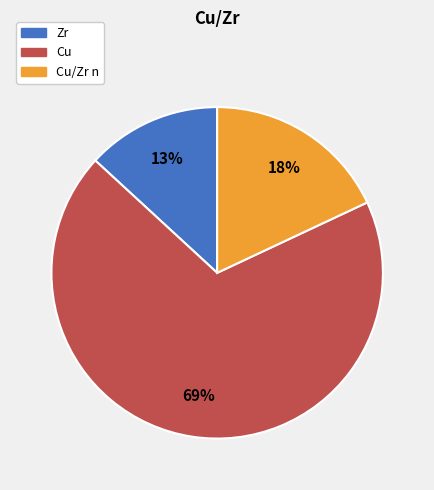

Count the number of slices in the pie.

3